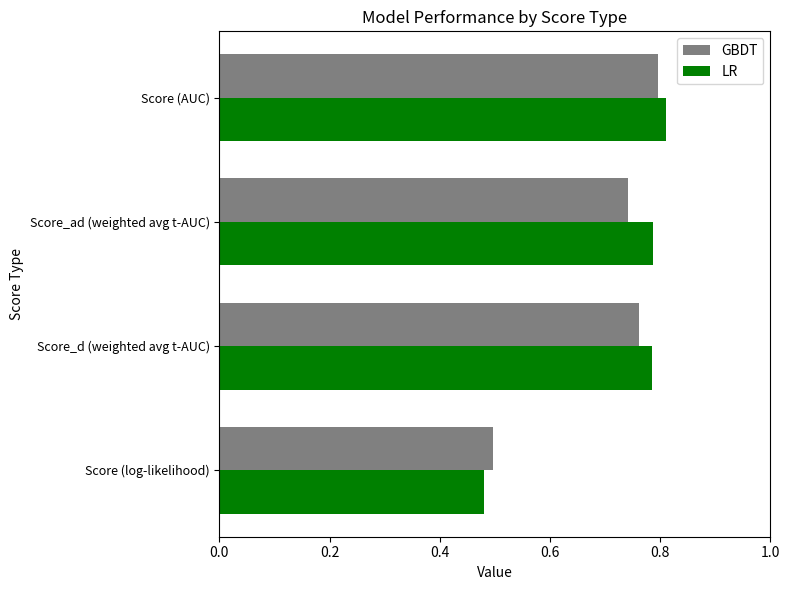

At which label does GBDT reach its peak?

Score (AUC)